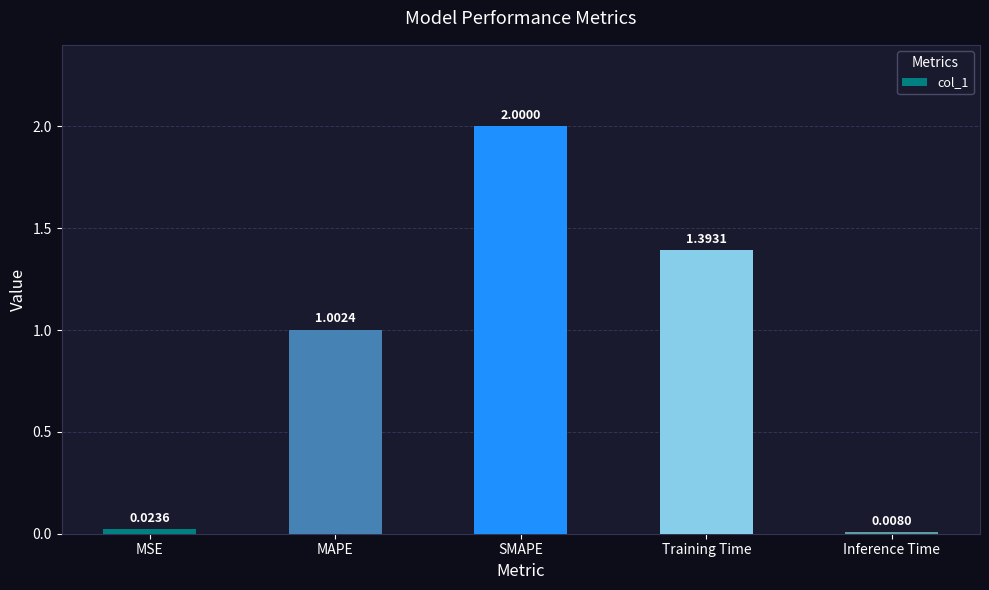

Where is the data nearest to the value 1?

MAPE